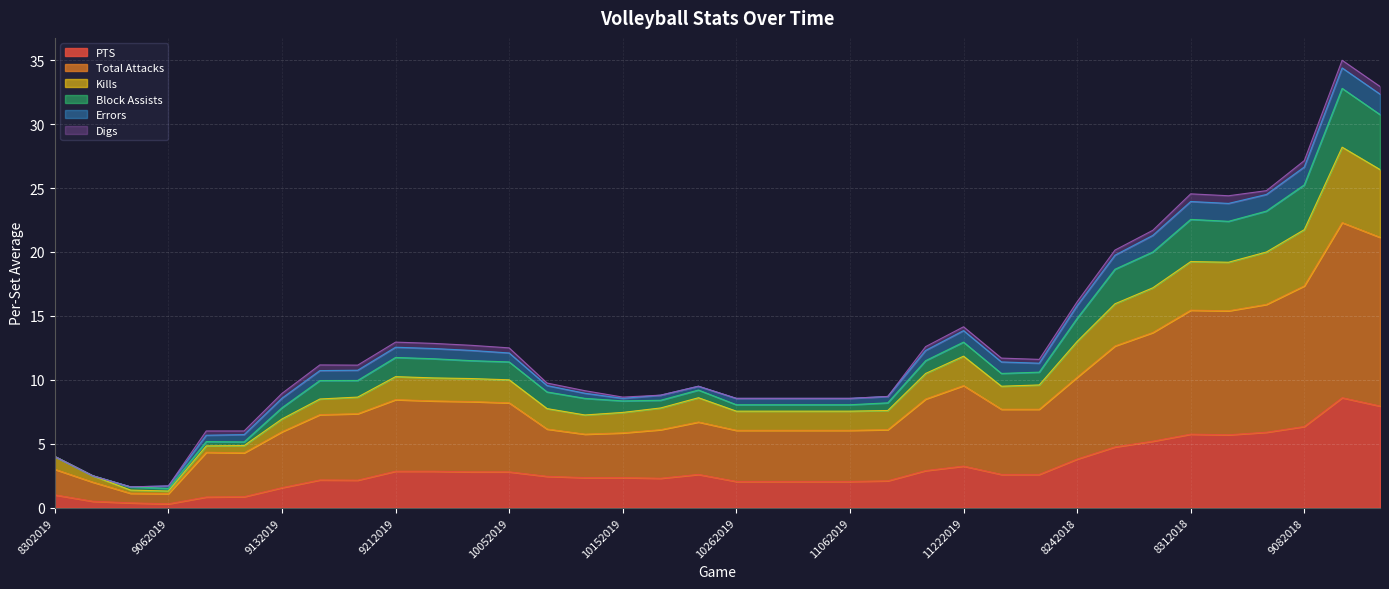

What is the maximum value for PTS?

8.6